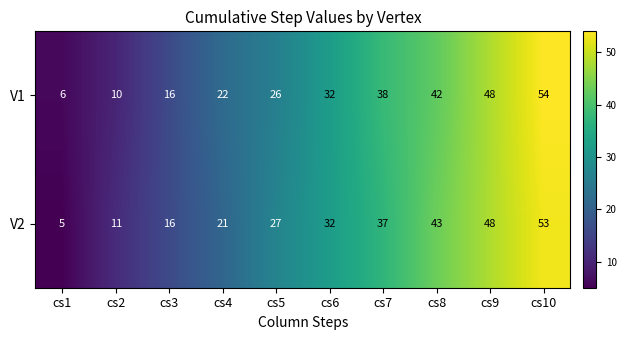

Reading right to left, what are all the values shown in this chart?

V1: cs10=54	cs9=48	cs8=42	cs7=38	cs6=32	cs5=26	cs4=22	cs3=16	cs2=10	cs1=6
V2: cs10=53	cs9=48	cs8=43	cs7=37	cs6=32	cs5=27	cs4=21	cs3=16	cs2=11	cs1=5